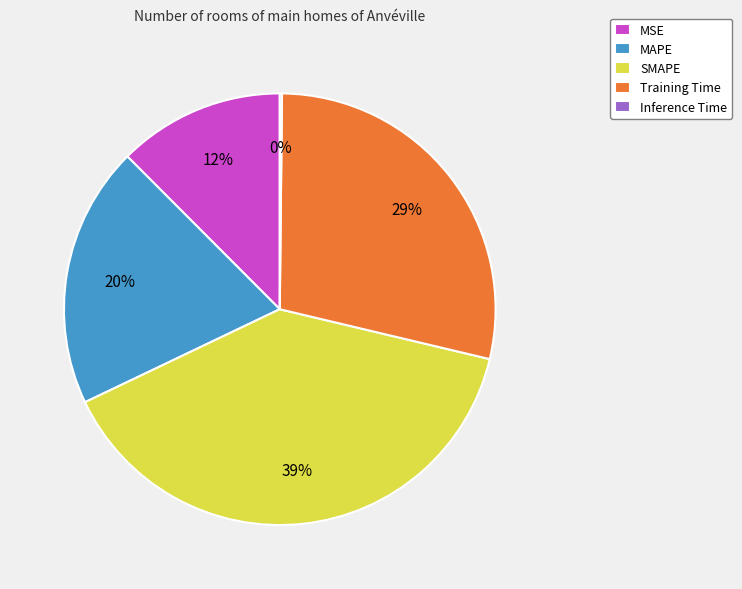

Is it true that MAPE is 20% of the pie?

True